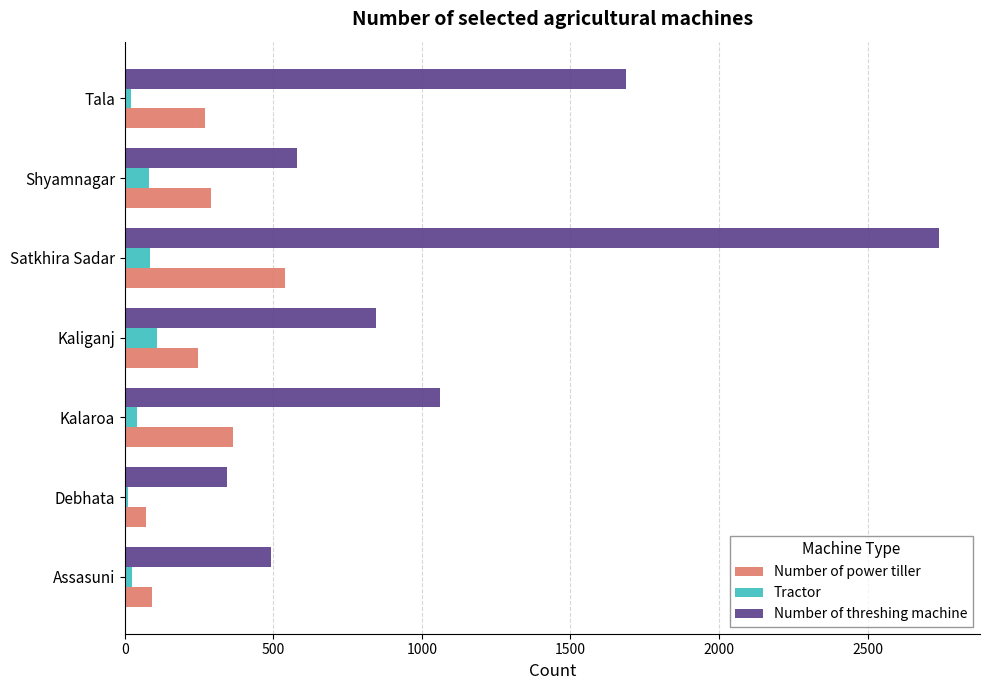

How many data points in Tractor are less than 40?

3